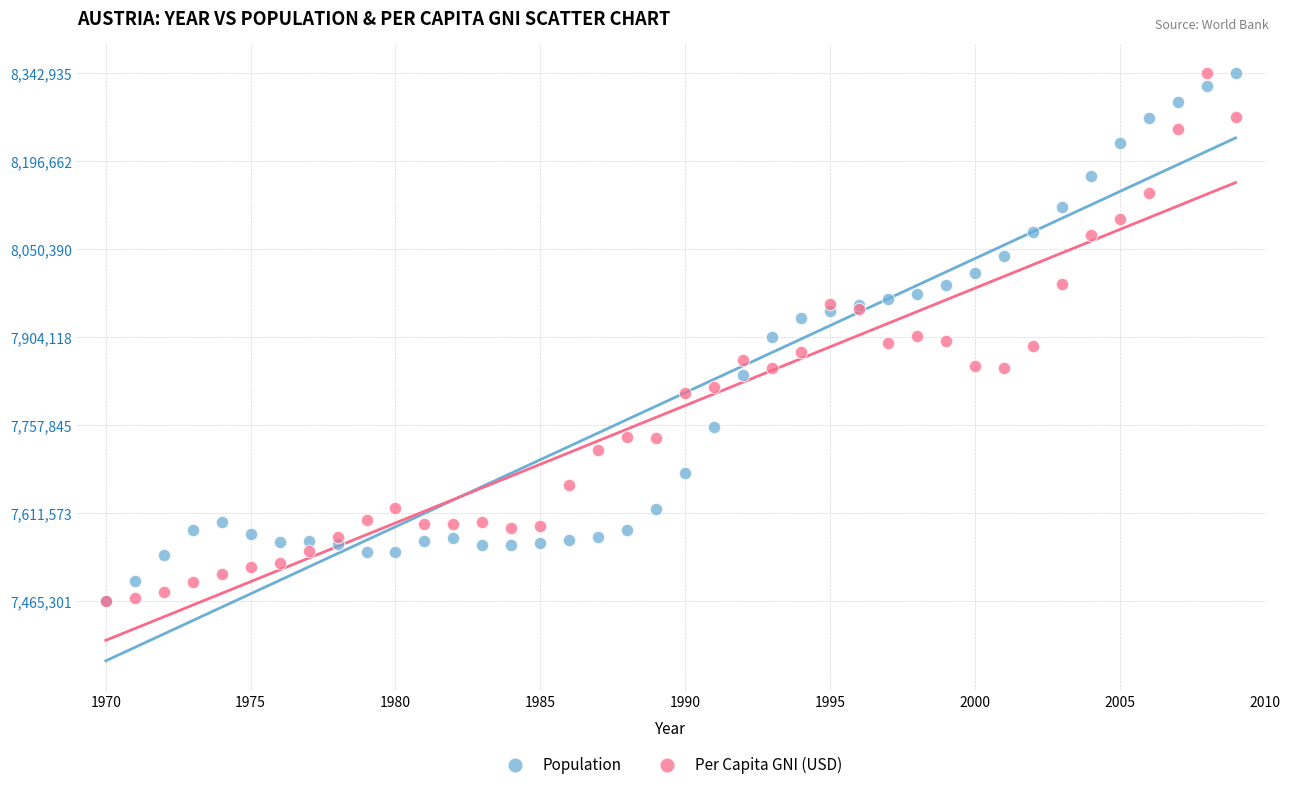

What are all the series names shown in the legend?

Population, Per Capita GNI (USD)